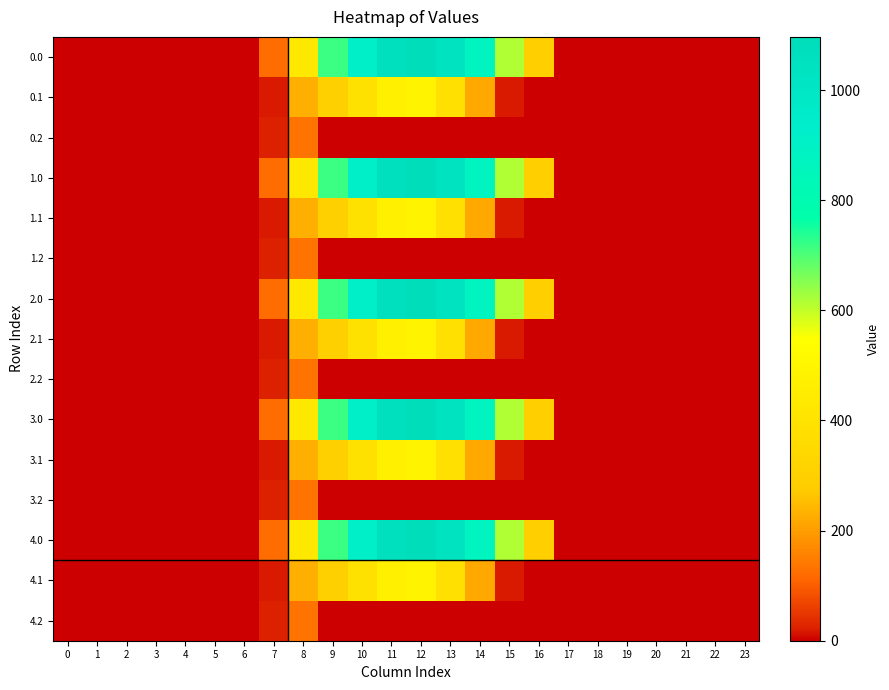

How many distinct data groups are displayed?

15